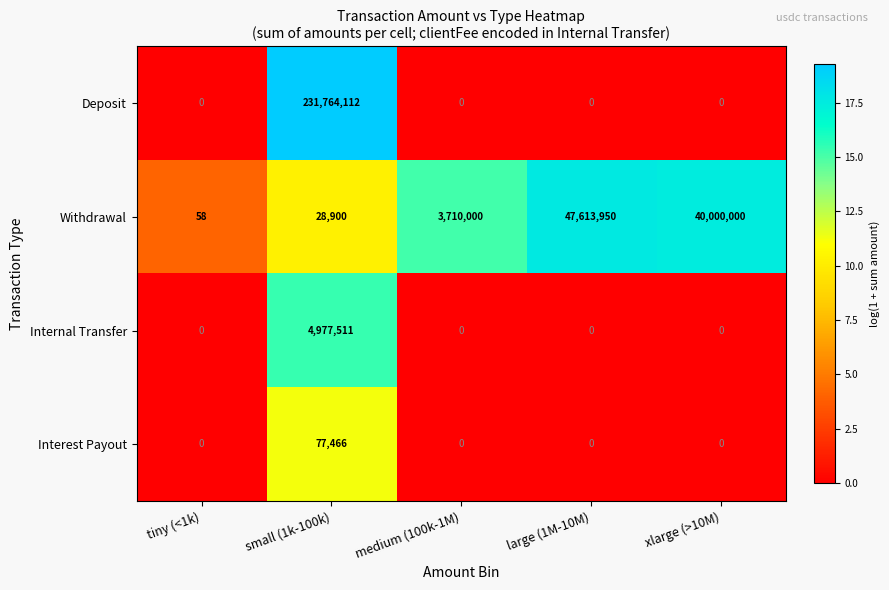

At how many categories does at least one series exceed 17?

5